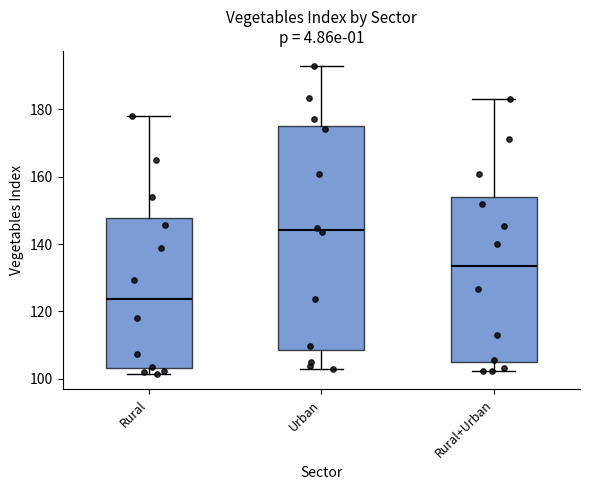

Reading left to right, transcribe this box plot: for each box, give where its median line is, the range the box spans, and where its two whiskers end, as read against the y-axis. The values are not printed on the chart, so give them approximately, as read against the axis.

Rural: median 124, box 104 to 148, whiskers 102 to 178
Urban: median 144, box 108 to 174, whiskers 102 to 192
Rural+Urban: median 134, box 104 to 154, whiskers 102 to 184